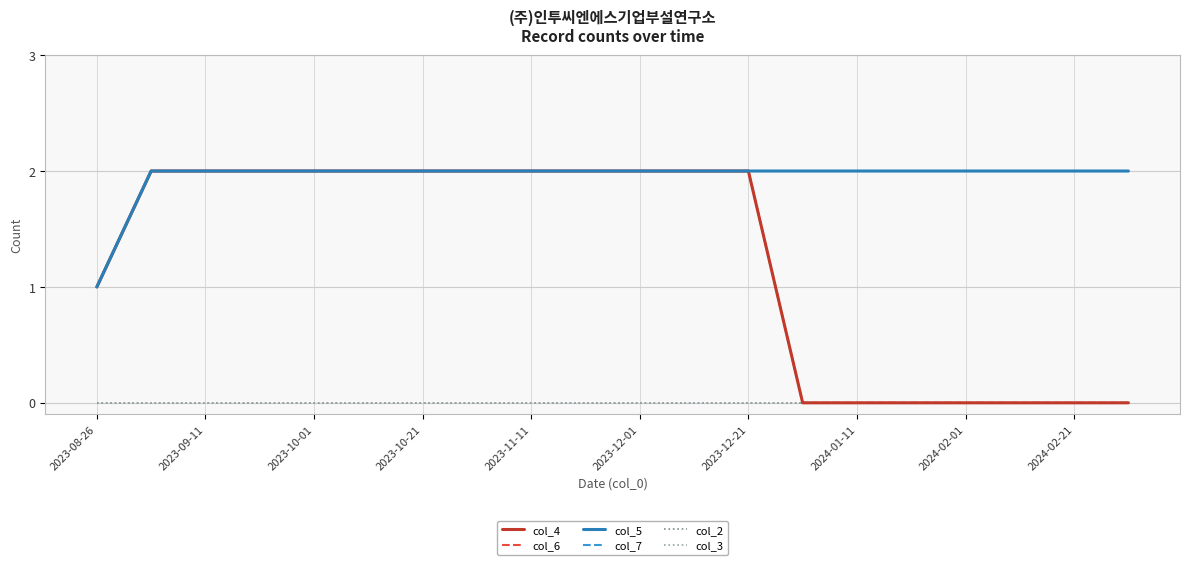

True or false: col_6 and col_5 cross at least once.

False